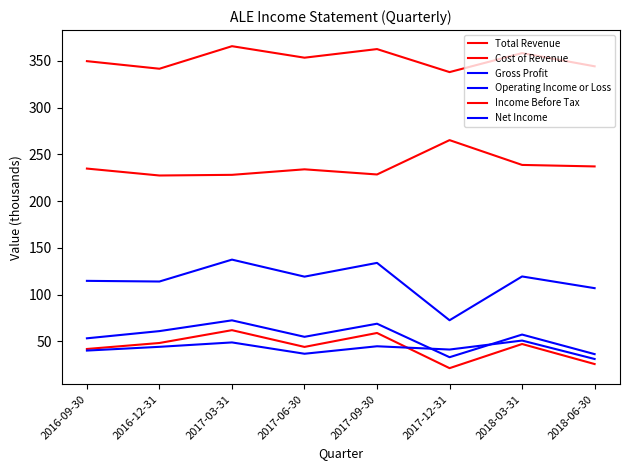

List the series in order of their peak value, highest first.

Total Revenue, Cost of Revenue, Gross Profit, Operating Income or Loss, Income Before Tax, Net Income